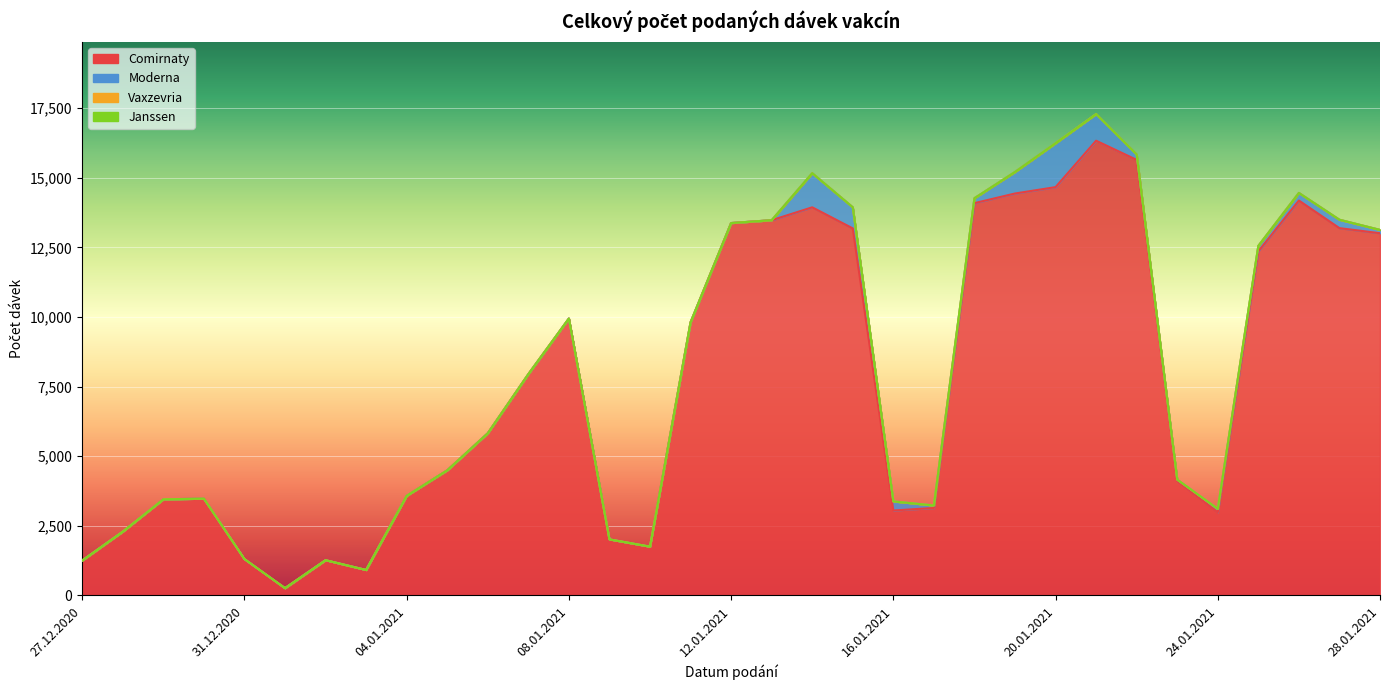

True or false: Janssen and Comirnaty intersect in this chart.

False